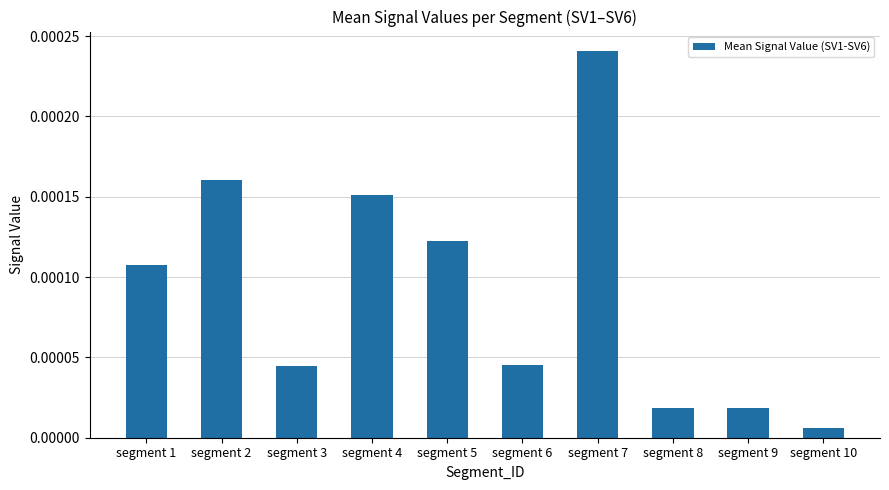

Which label corresponds to the smallest value in the chart?

segment 10